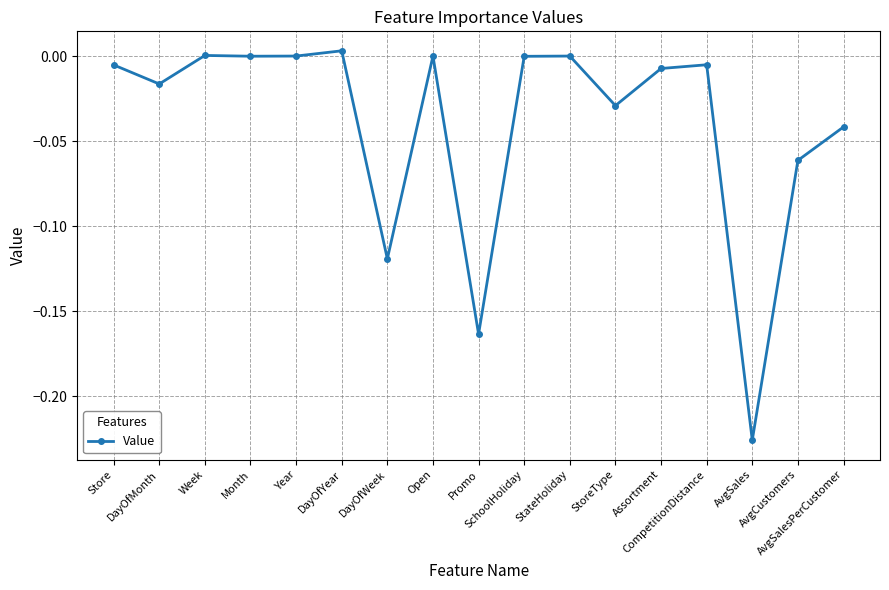

How many points are lower than both their immediate neighbors (excluding endpoints)?

6